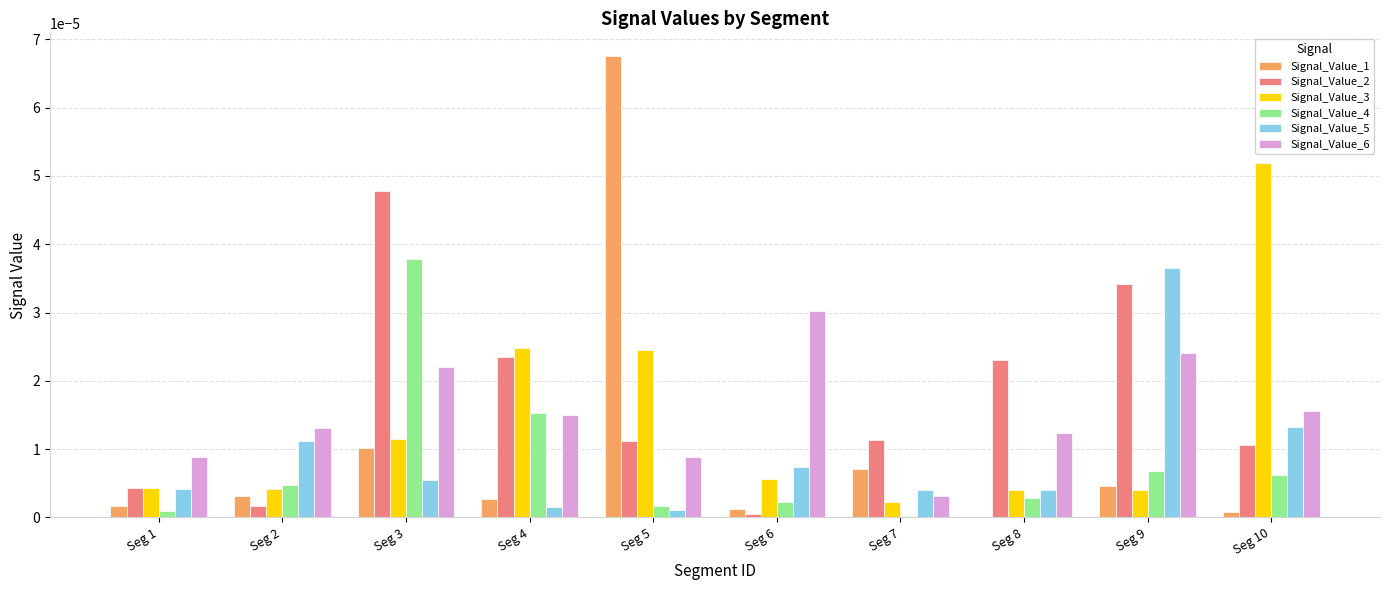

Which series has the largest total across all categories?

Signal_Value_2